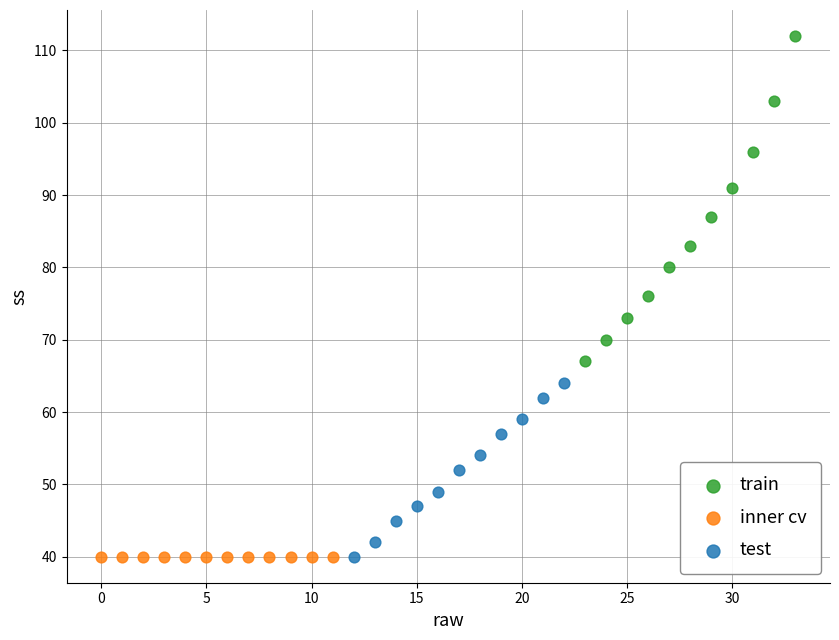

Which series reaches the maximum Y coordinate?

train